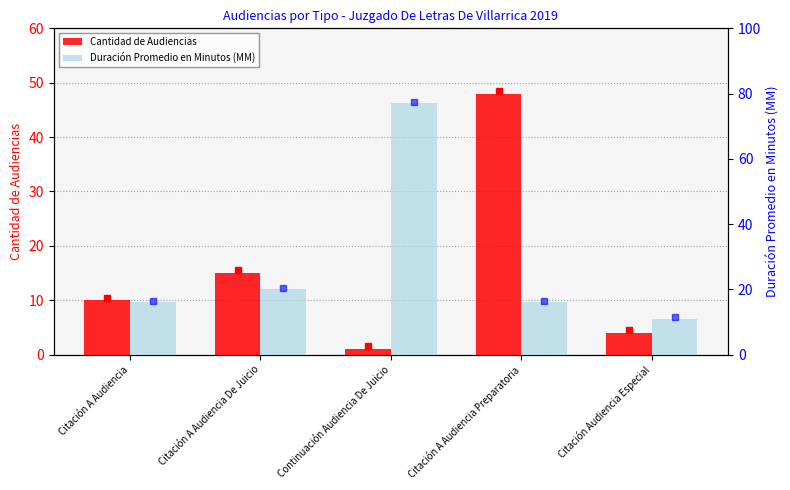

What are all the series names shown in the legend?

Cantidad de Audiencias, Duración Promedio en Minutos (MM)